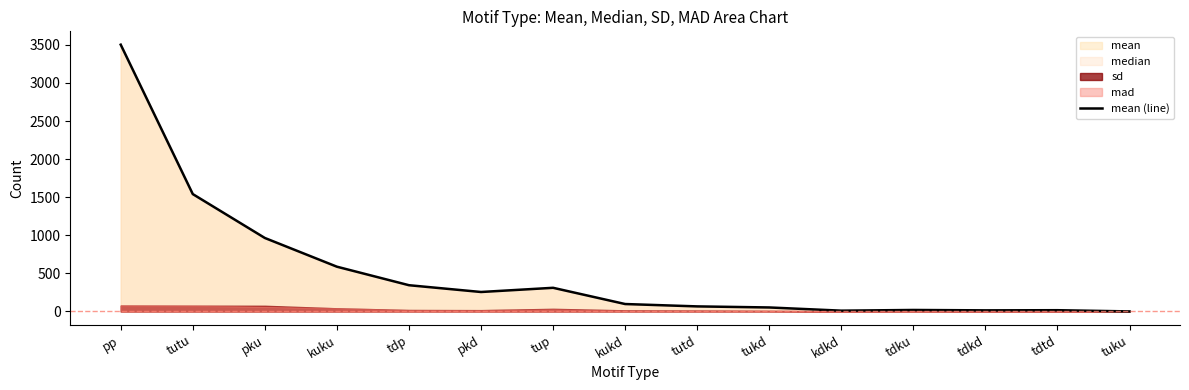

True or false: the data shows 311 at tup.

True